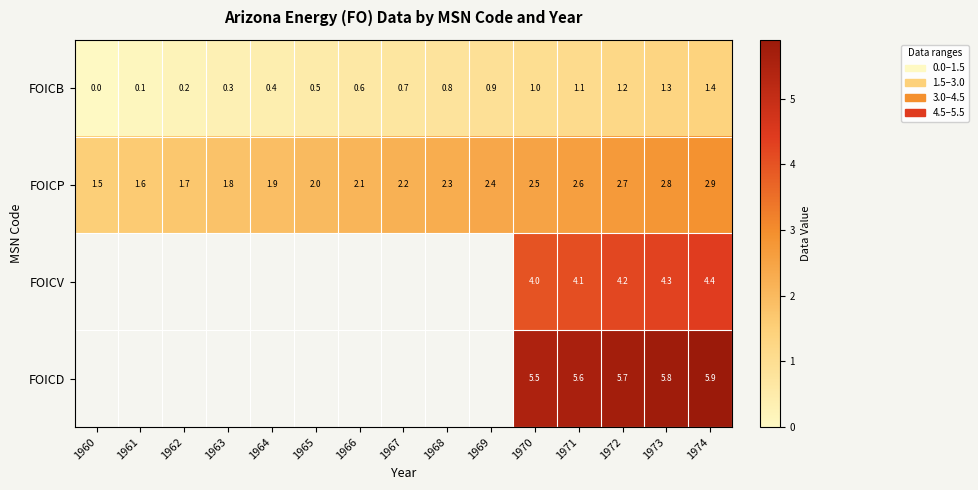

Which label corresponds to the smallest value in the chart?

1960